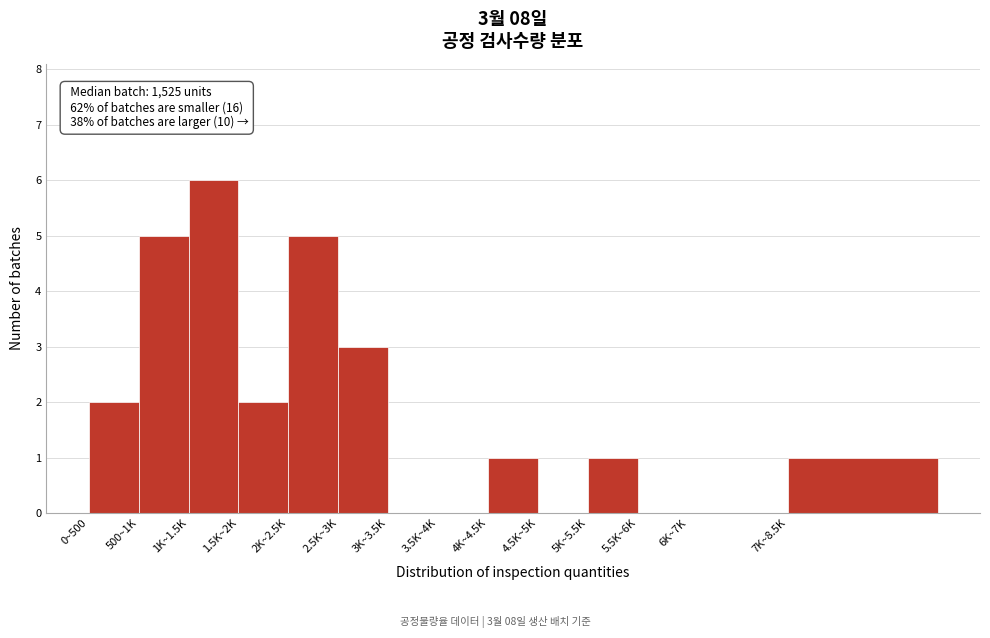

Reading right to left, what are all the values shown in this chart?

7K~8.5K=1	6K~7K=0	5.5K~6K=0	5K~5.5K=1	4.5K~5K=0	4K~4.5K=1	3.5K~4K=0	3K~3.5K=0	2.5K~3K=3	2K~2.5K=5	1.5K~2K=2	1K~1.5K=6	500~1K=5	0~500=2